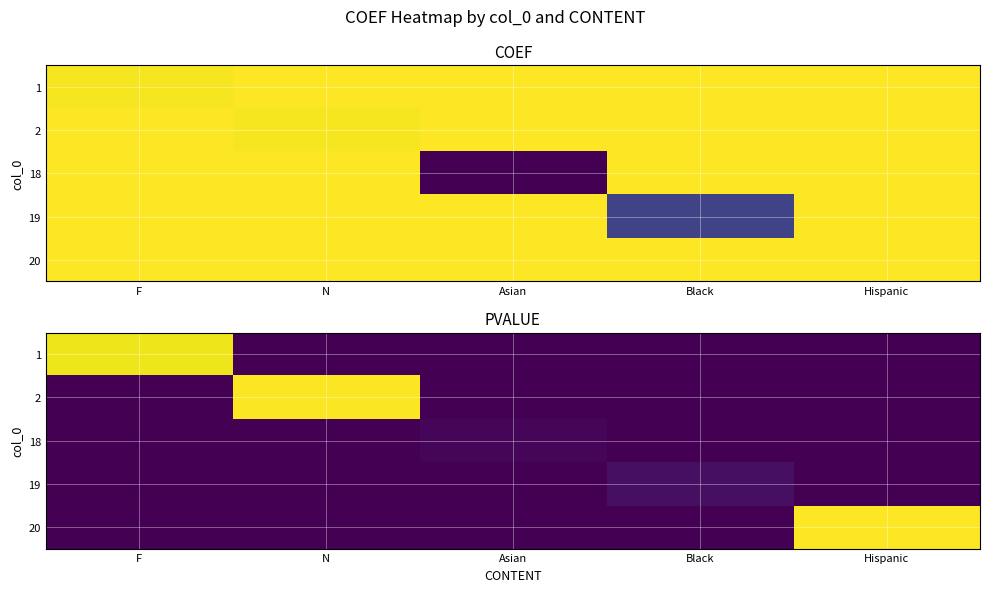

At Hispanic, list the series in order from largest to smallest.

20, 1, 2, 18, 19